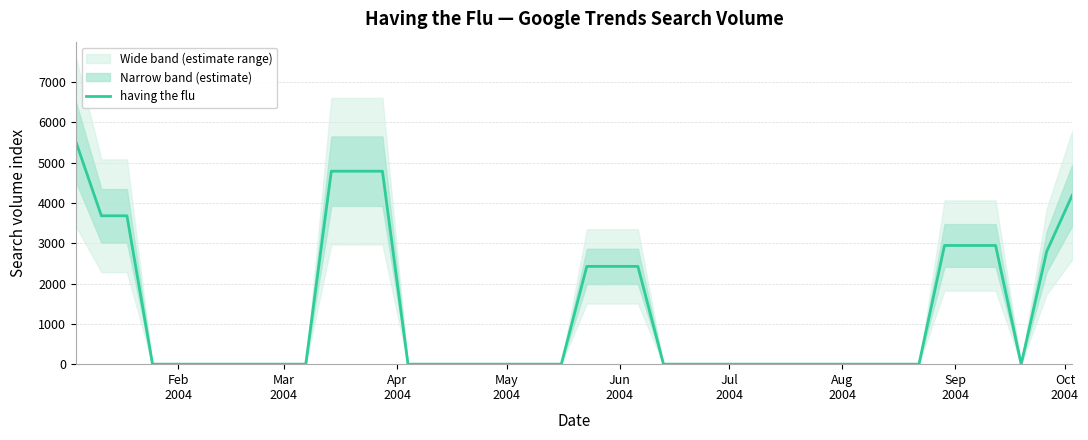

What is the highest value of the having the flu series?

5519.6